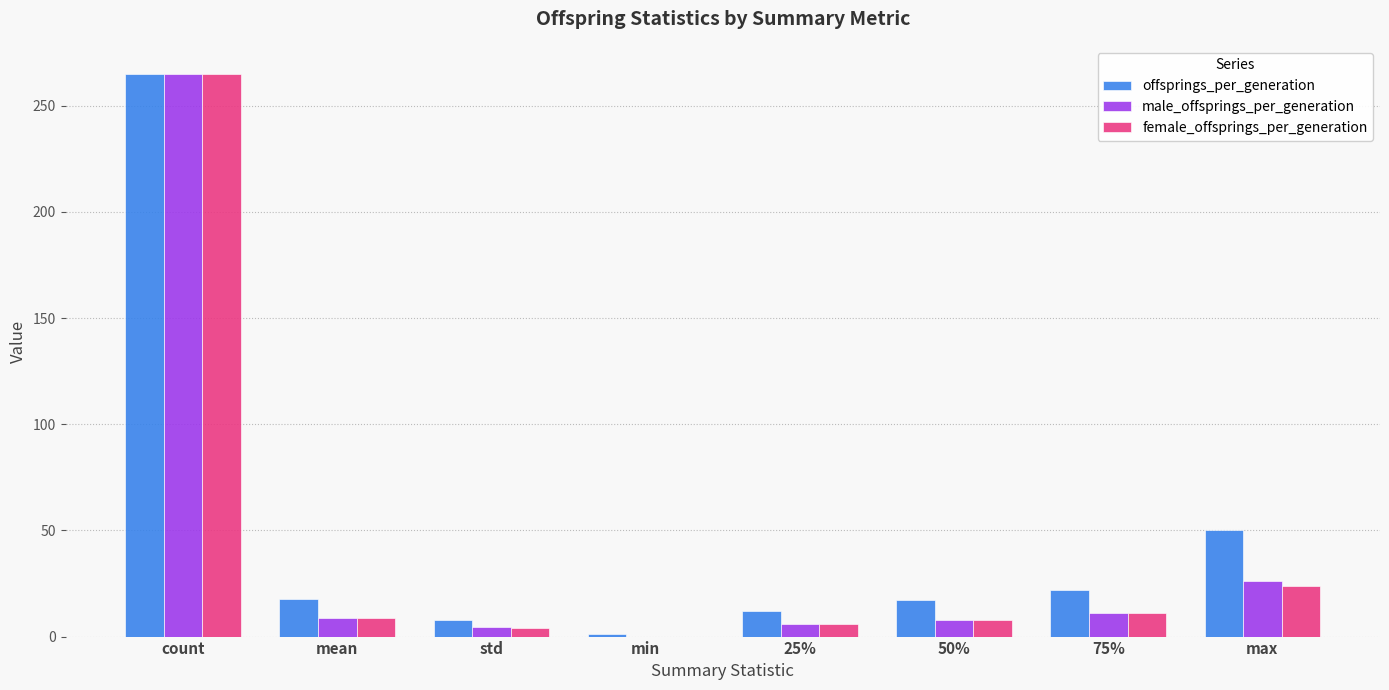

True or false: female_offsprings_per_generation has a value of 8.9 at mean.

True